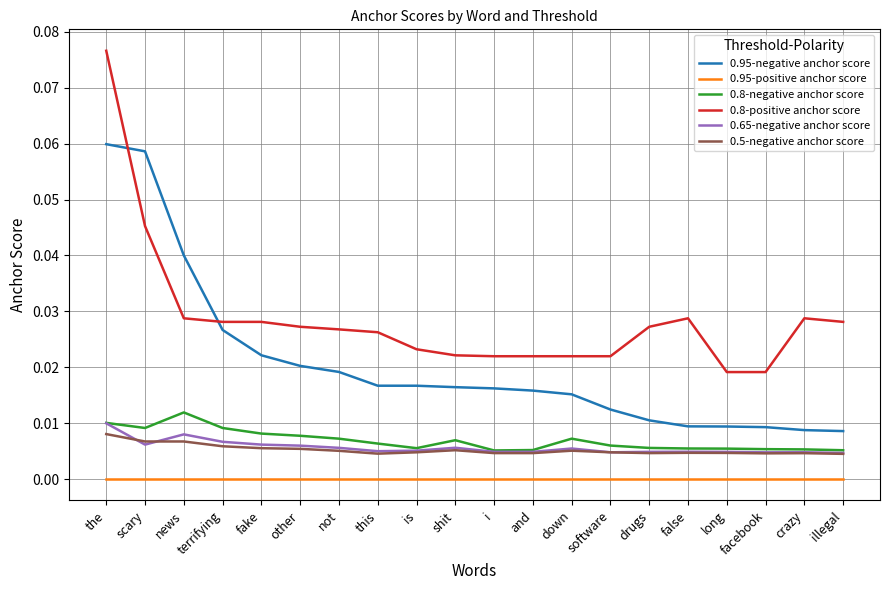

What are all the series names shown in the legend?

0.95-negative anchor score, 0.95-positive anchor score, 0.8-negative anchor score, 0.8-positive anchor score, 0.65-negative anchor score, 0.5-negative anchor score